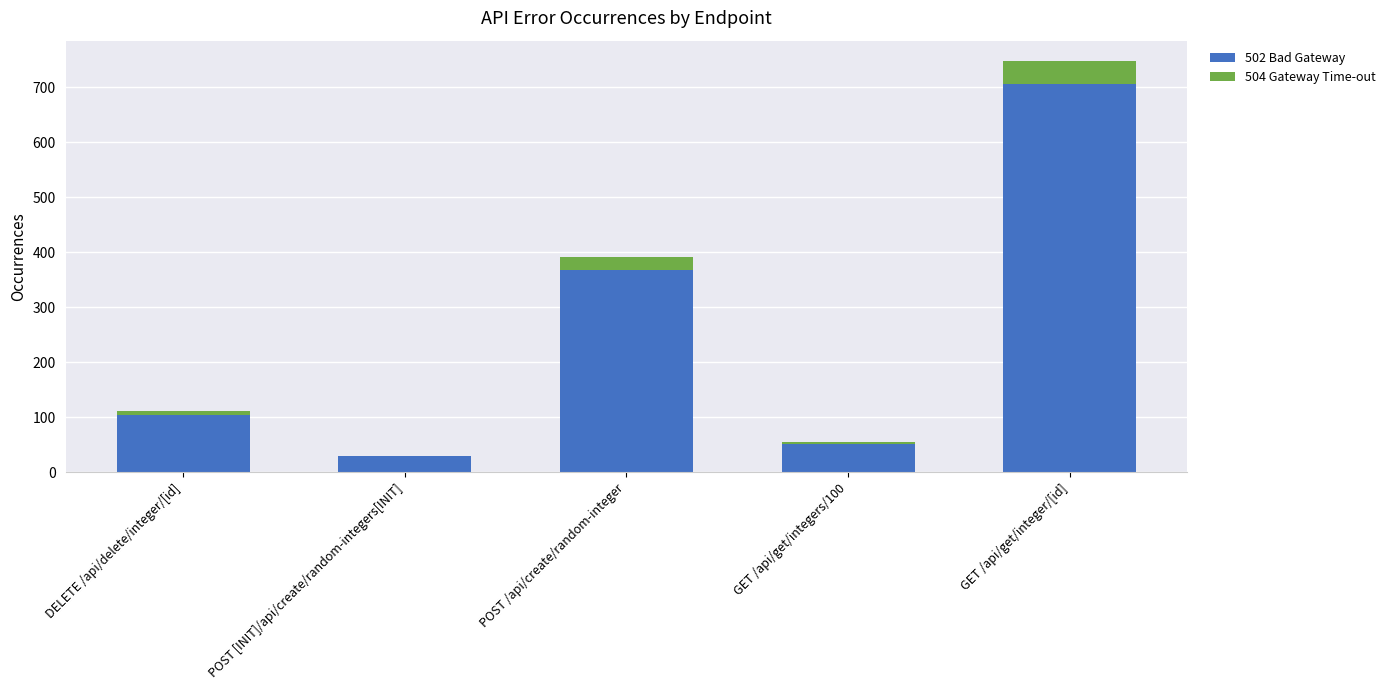

What is the highest value of the 502 Bad Gateway series?

705